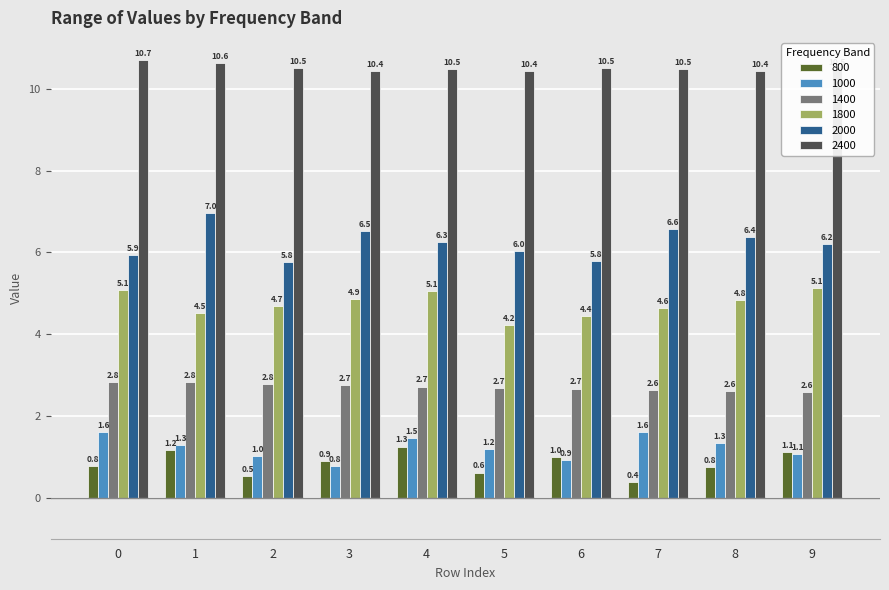

Which series changed the most between 1 and 6?

2000